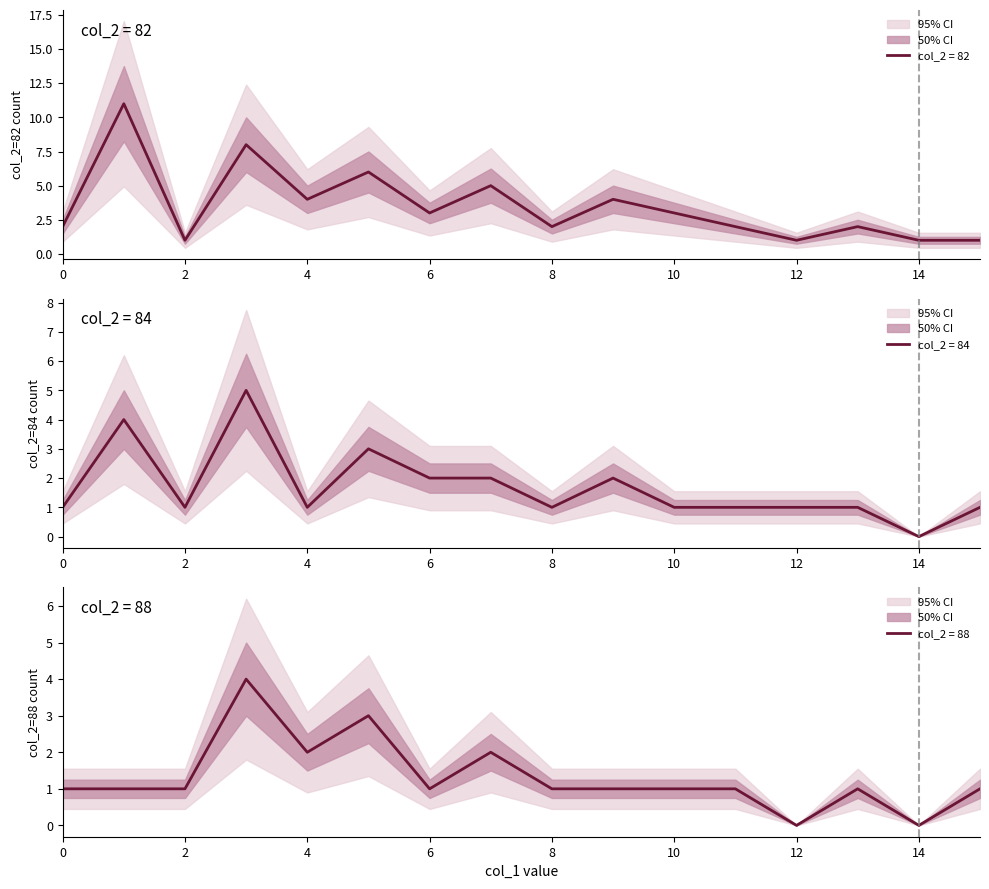

Reading right to left, list all the values displayed in this chart.

col_2_82: 15=1	14=1	13=2	12=1	11=2	10=3	9=4	8=2	7=5	6=3	5=6	4=4	3=8	2=1	1=11	0=2
col_2_84: 15=1	14=0	13=1	12=1	11=1	10=1	9=2	8=1	7=2	6=2	5=3	4=1	3=5	2=1	1=4	0=1
col_2_88: 15=1	14=0	13=1	12=0	11=1	10=1	9=1	8=1	7=2	6=1	5=3	4=2	3=4	2=1	1=1	0=1